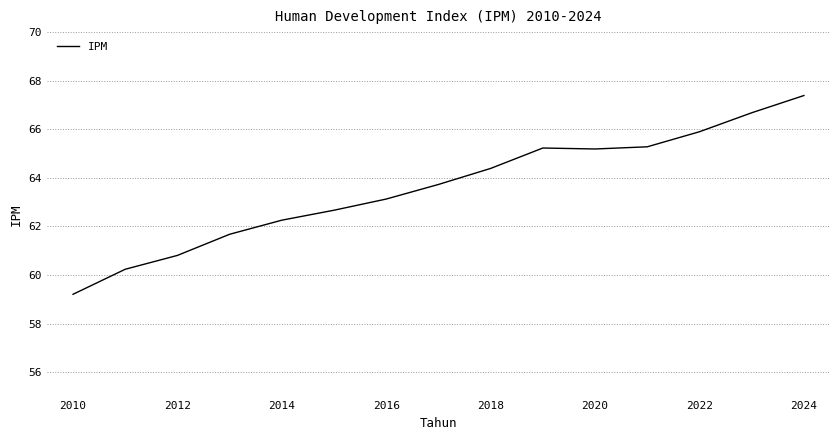

What is the maximum value shown in the chart?

67.4